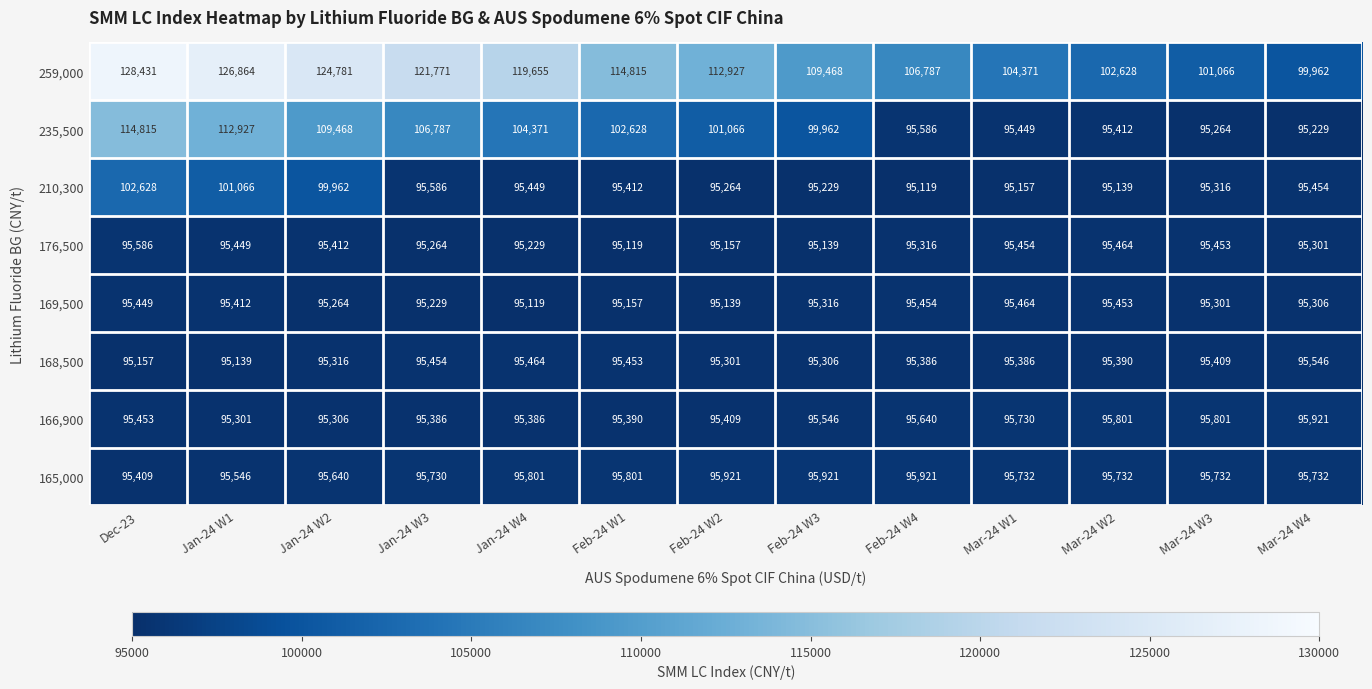

What is the difference between the highest and lowest values at Feb-24 W1?

19696